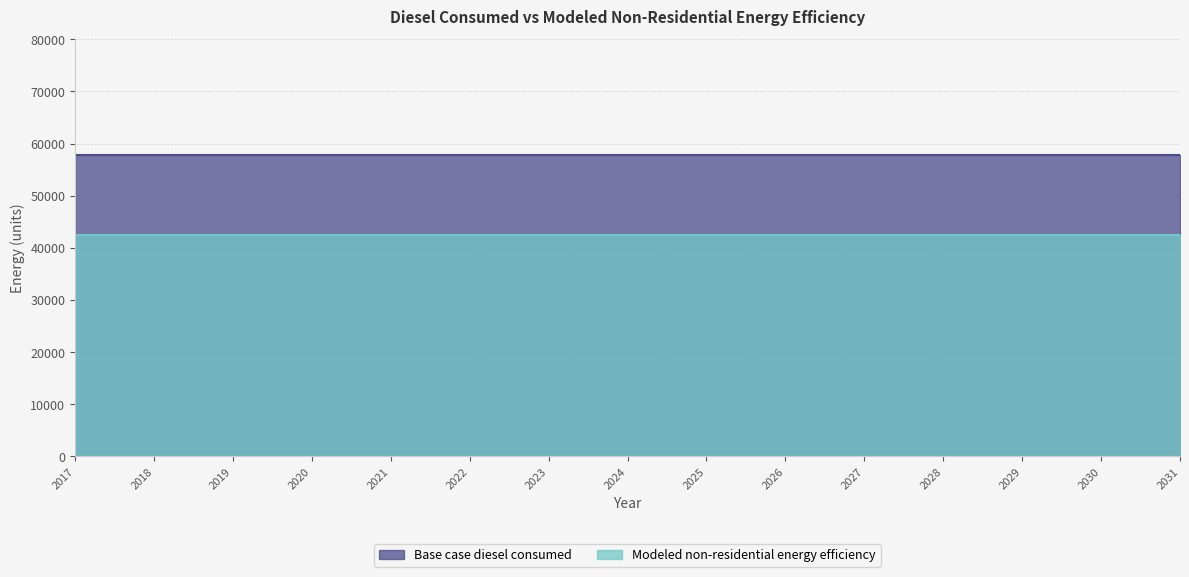

Reading right to left, what are all the values shown in this chart?

Base case diesel consumed: 2031=57856.9	2030=57856.9	2029=57856.9	2028=57856.9	2027=57856.9	2026=57856.9	2025=57856.9	2024=57856.9	2023=57856.9	2022=57856.9	2021=57856.9	2020=57856.9	2019=57856.9	2018=57856.9	2017=57856.9
Modeled non-residential energy efficiency: 2031=42418.5	2030=42418.5	2029=42418.5	2028=42418.5	2027=42418.5	2026=42418.5	2025=42418.5	2024=42418.5	2023=42418.5	2022=42418.5	2021=42418.5	2020=42418.5	2019=42418.5	2018=42418.5	2017=42418.5